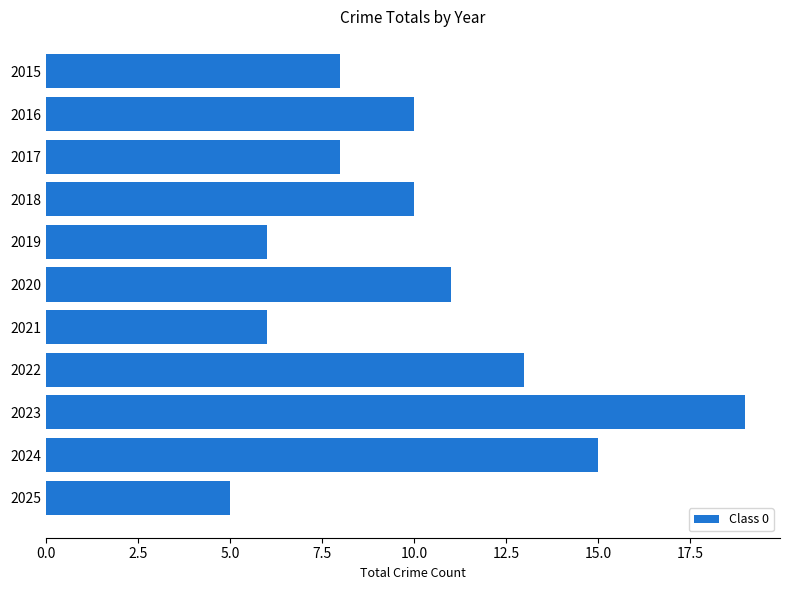

Approximately how many times larger is the value at 2025 compared to 2019?

0.8